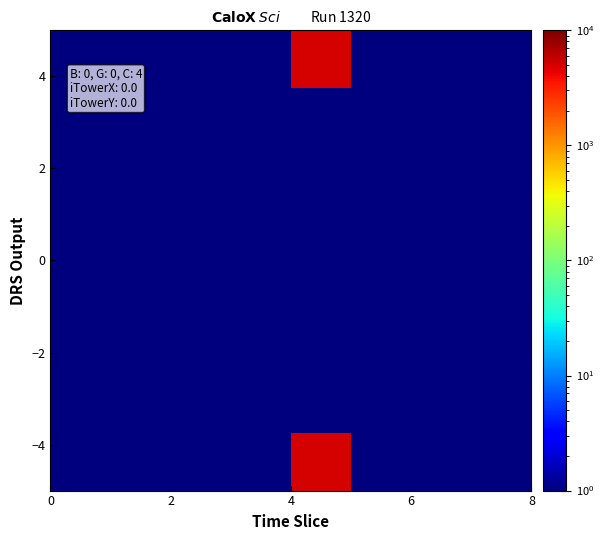

Count the number of categories in the chart.

8